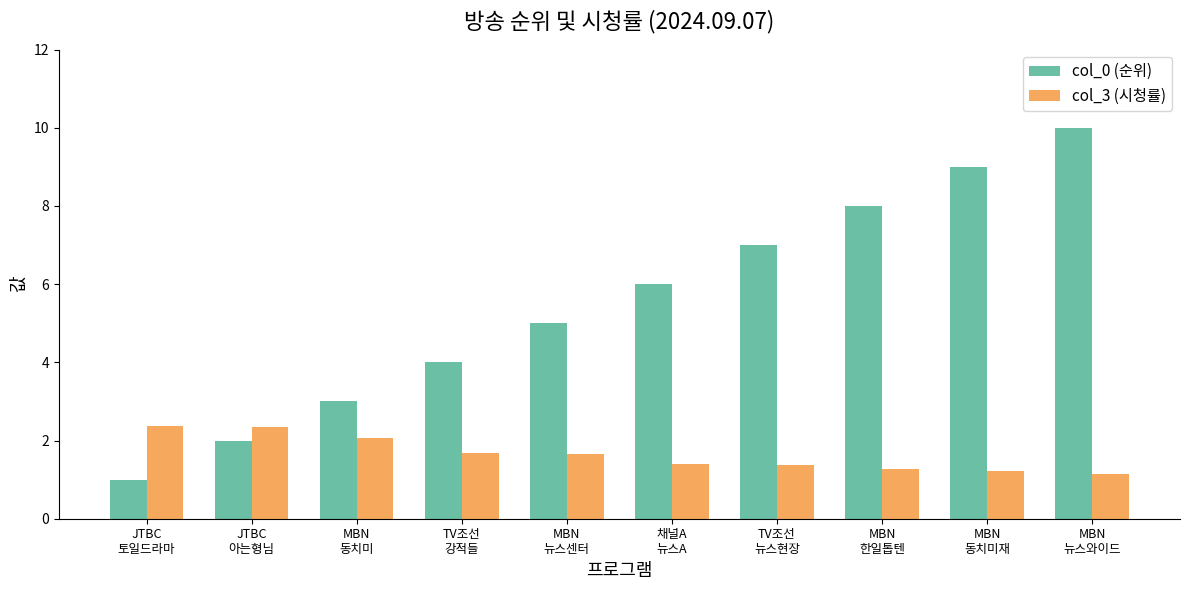

Which series has the largest range (max minus min)?

col_0 (순위)